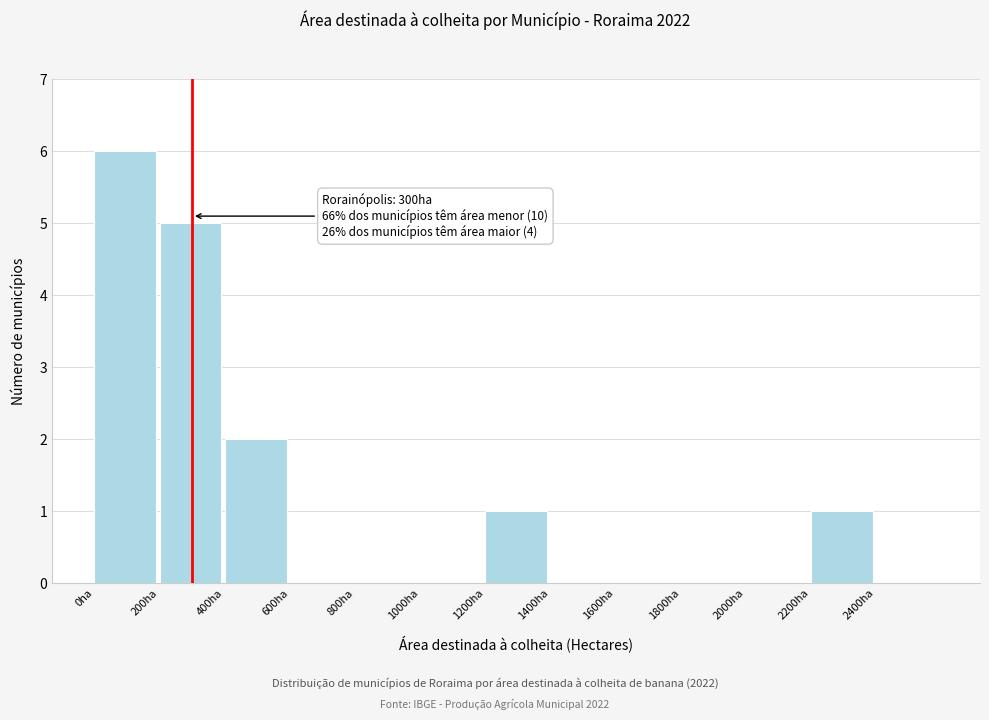

Over which range of the x-axis is the bar tallest?

0 to 200